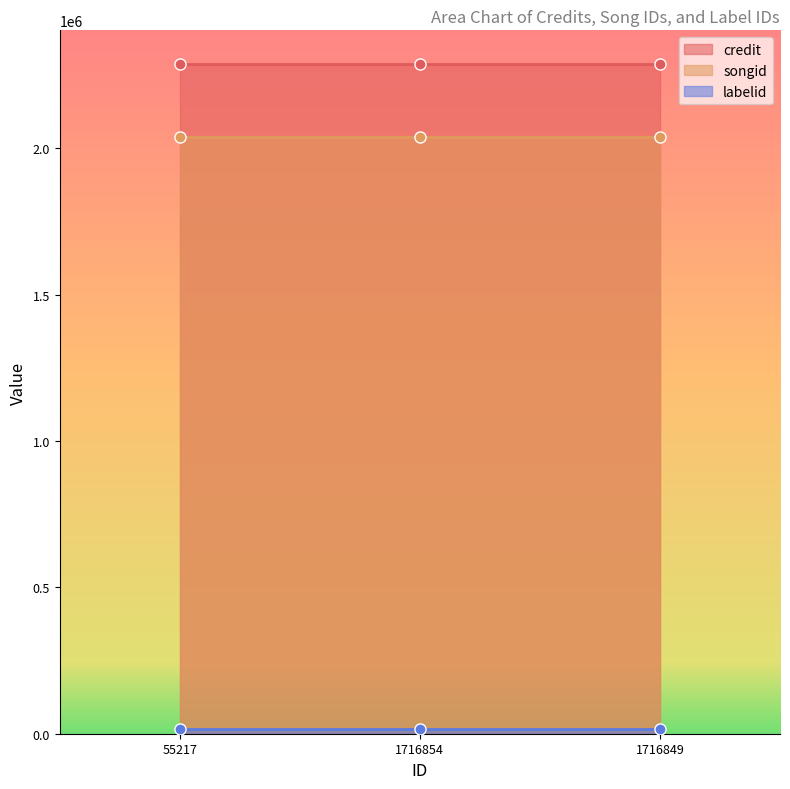

What is the value of the songid point at the 2nd from the left?

2037834